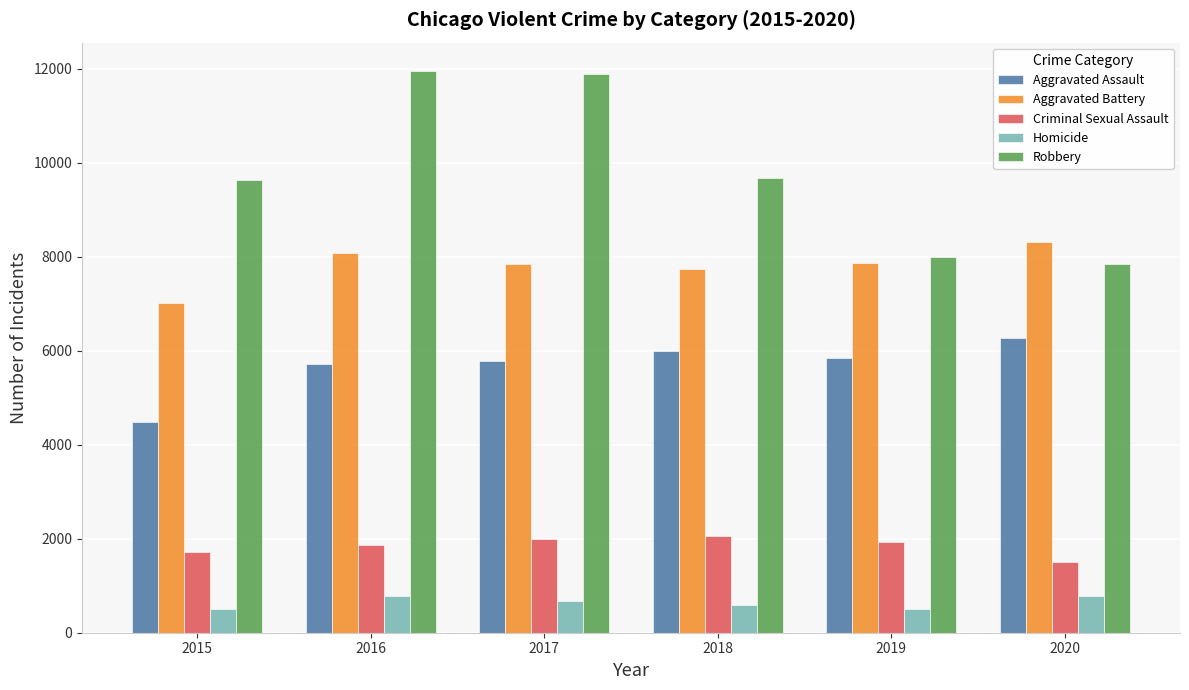

Between 2016 and 2020, which series saw the biggest shift?

Robbery